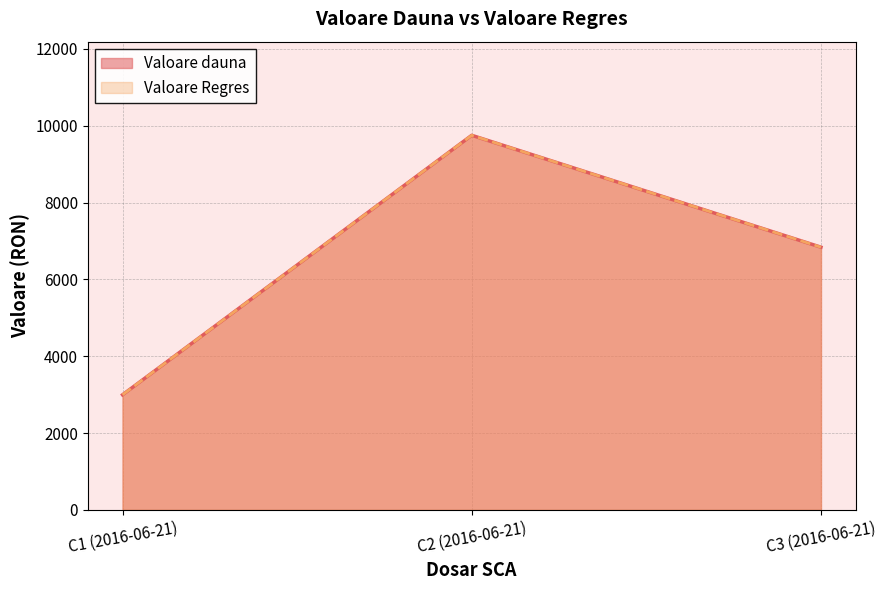

Reading left to right, what are all the values shown in this chart?

Valoare dauna: C1 (2016-06-21)=2995.2	C2 (2016-06-21)=9751.9	C3 (2016-06-21)=6838.1
Valoare Regres: C1 (2016-06-21)=2995.2	C2 (2016-06-21)=9751.9	C3 (2016-06-21)=6838.1